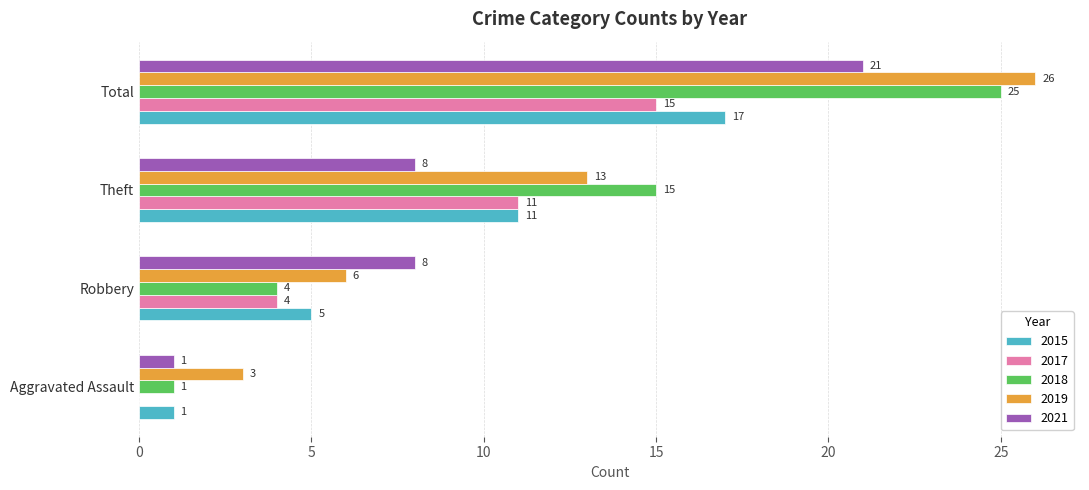

The value of 2015 at Theft is 11. True or false?

True